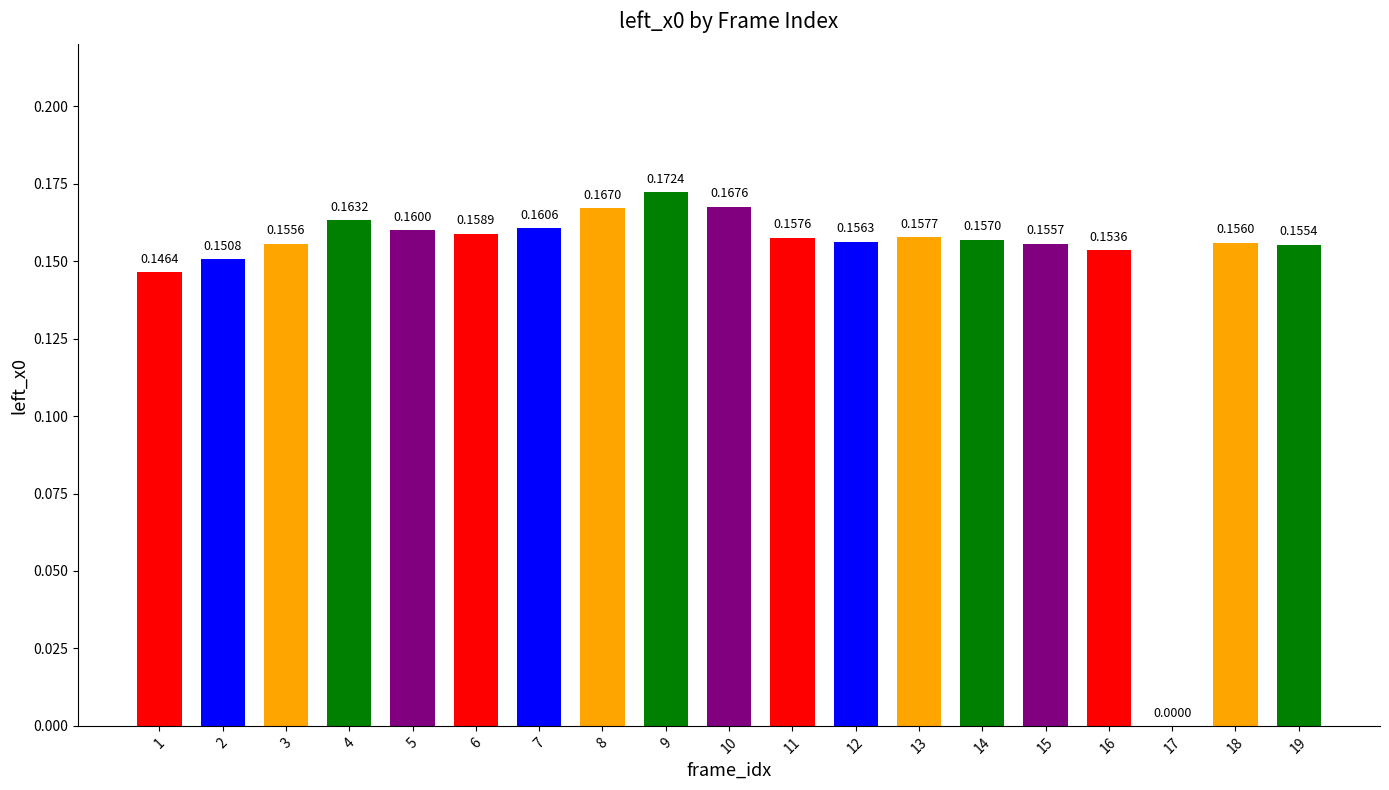

What is the sum of the values at 7 and 1?

0.3